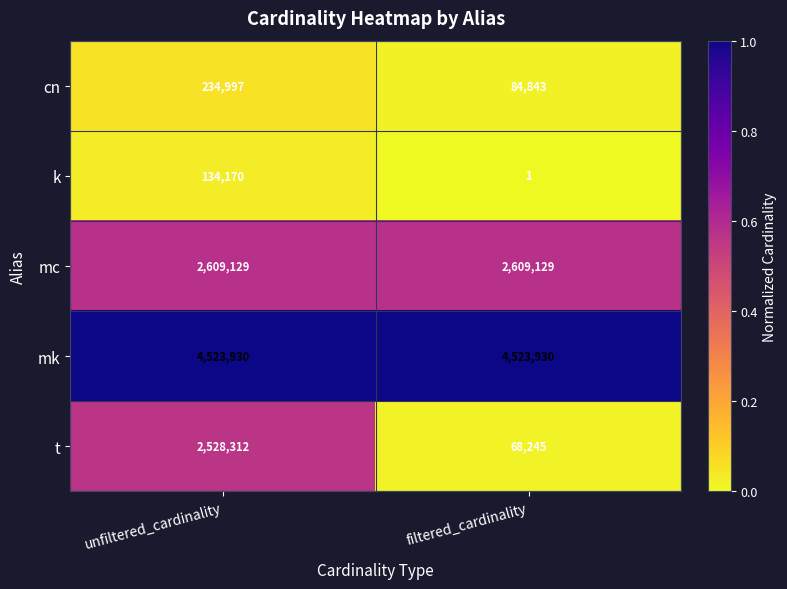

Reading left to right, what are all the values shown in this chart?

cn: 234997	84843
k: 134170	1
mc: 2609129	2609129
mk: 4523930	4523930
t: 2528312	68245